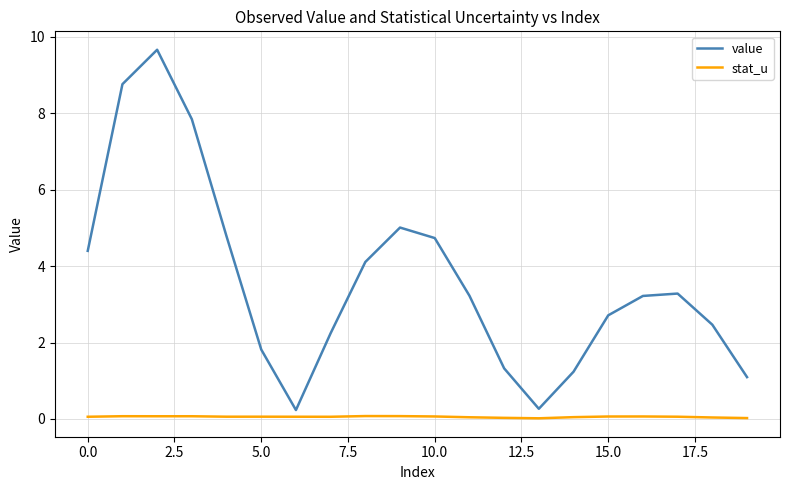

Which series has the largest total across all categories?

value